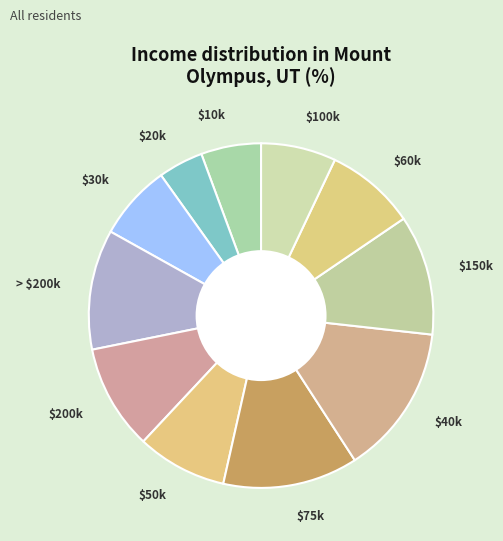

Is $100k the majority of the pie?

No